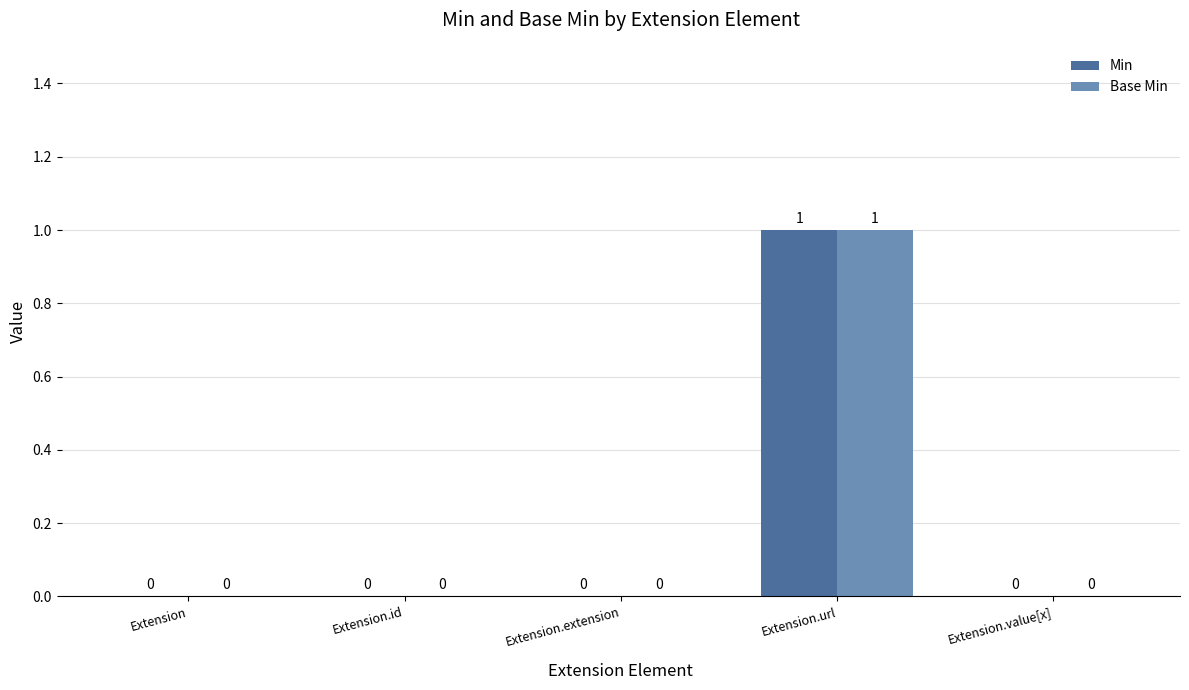

How many Base Min values are between 0 and 1?

5